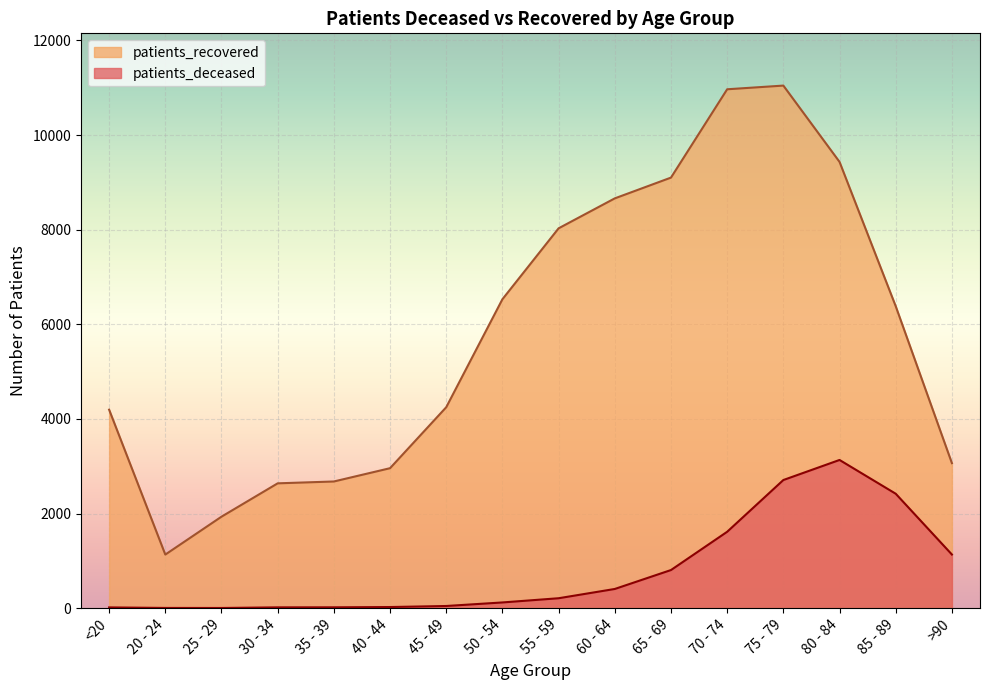

Which series has the widest spread of values?

patients_recovered